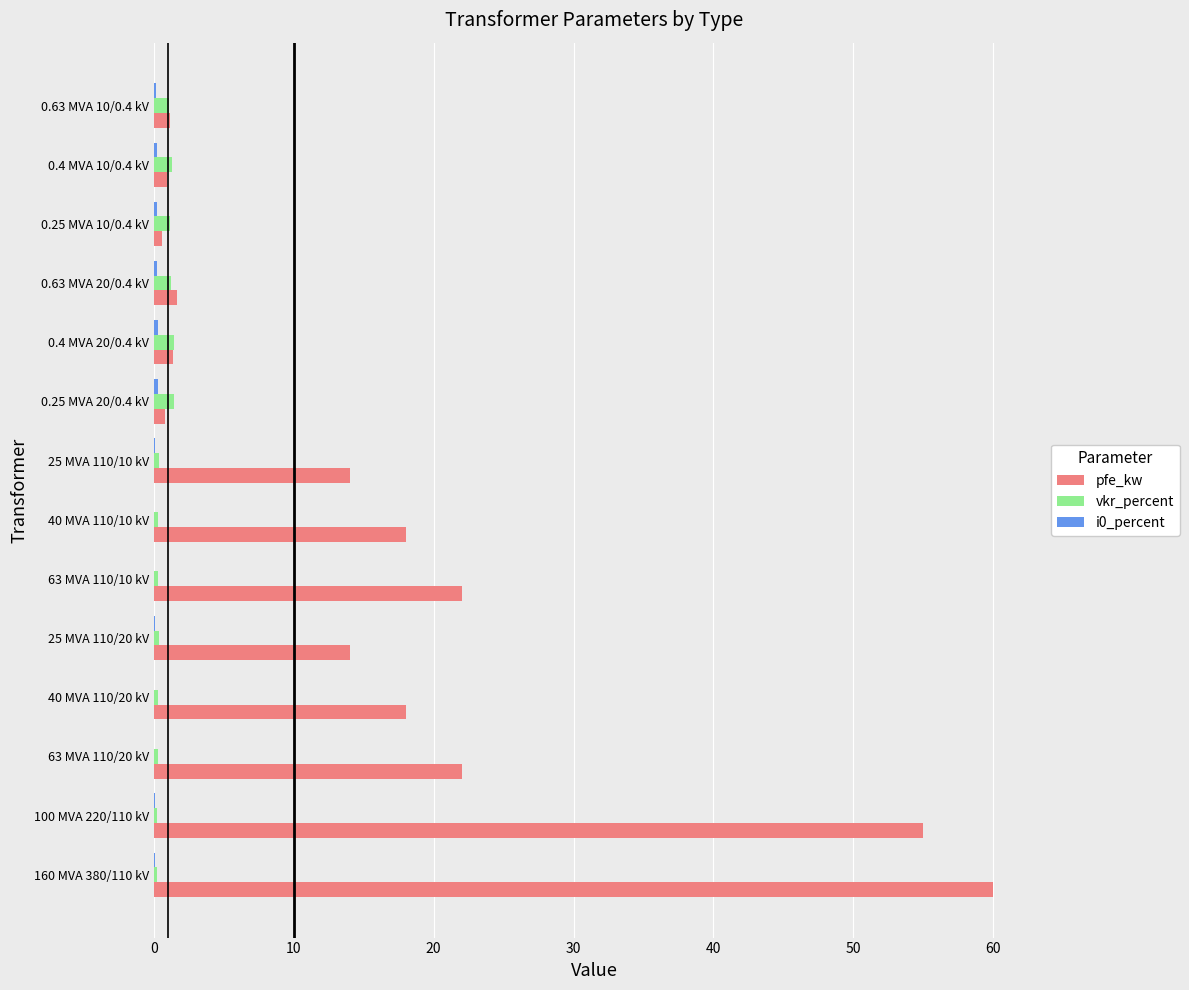

True or false: vkr_percent has a value of 0.3 at 63 MVA 110/10 kV.

True